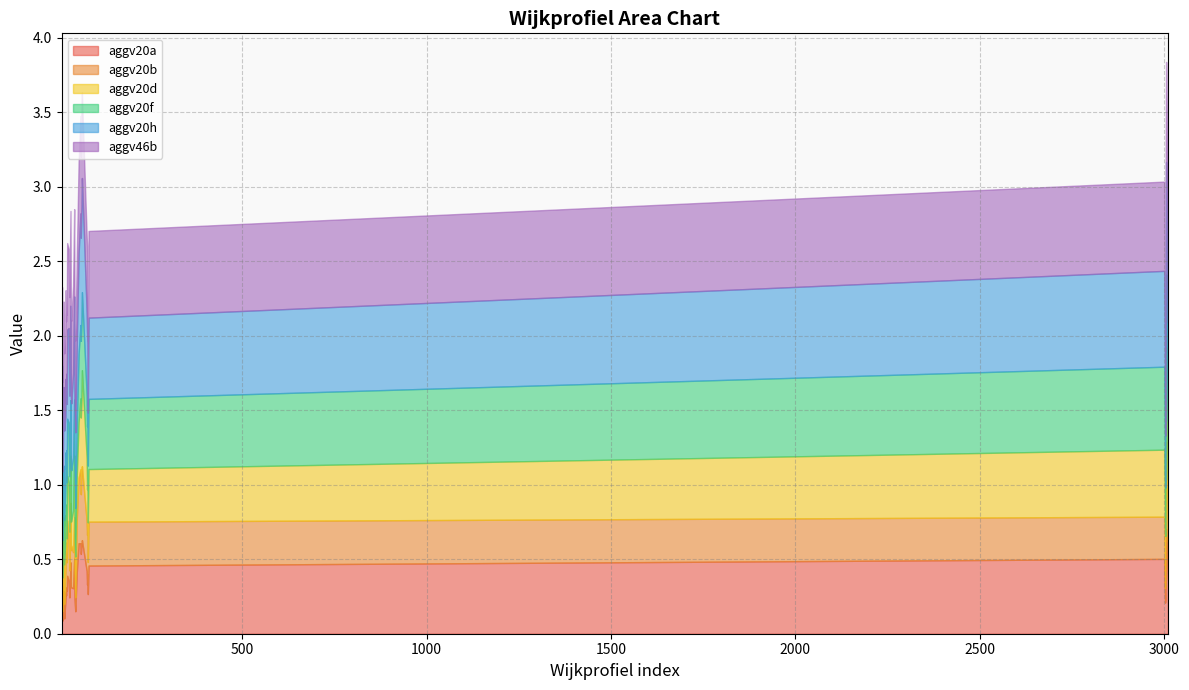

True or false: aggv20d has a value of 0.9 at 3005.

False